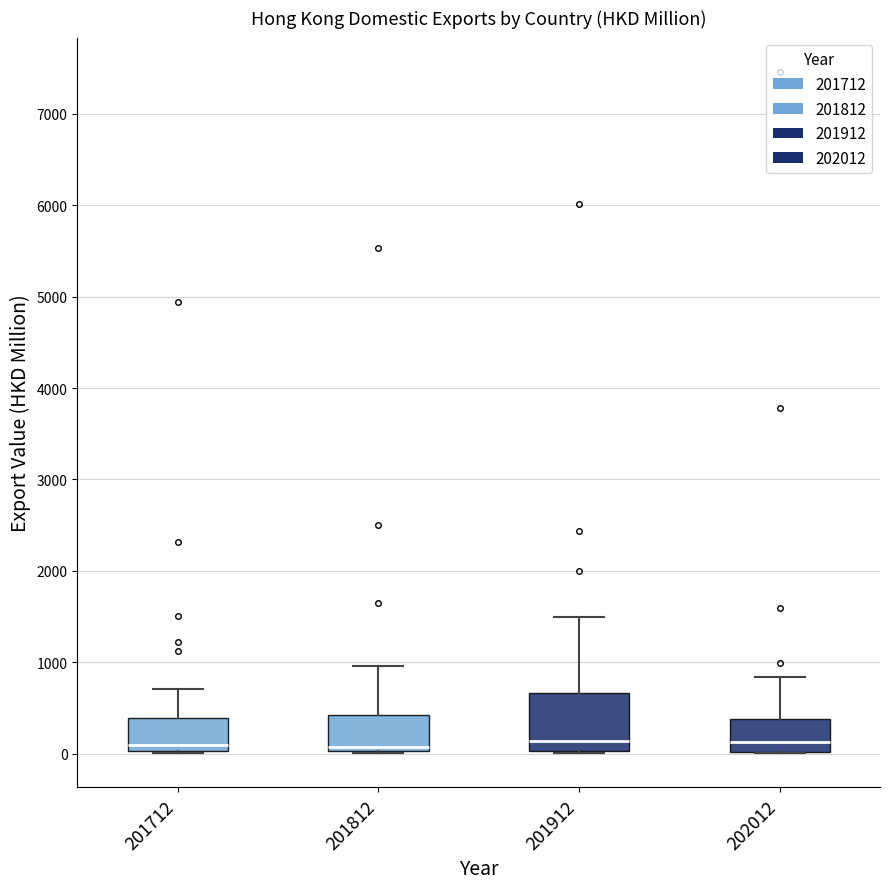

Reading left to right, read every box against the y-axis: the position of its median line, the range the box covers, and the ends of its whiskers. The values are not printed on the chart, so give them approximately, as read against the axis.

201712: median 100, box 0 to 400, whiskers 0 to 700
201812: median 100, box 0 to 400, whiskers 0 to 1000
201912: median 100, box 0 to 700, whiskers 0 to 1500
202012: median 100, box 0 to 400, whiskers 0 to 800